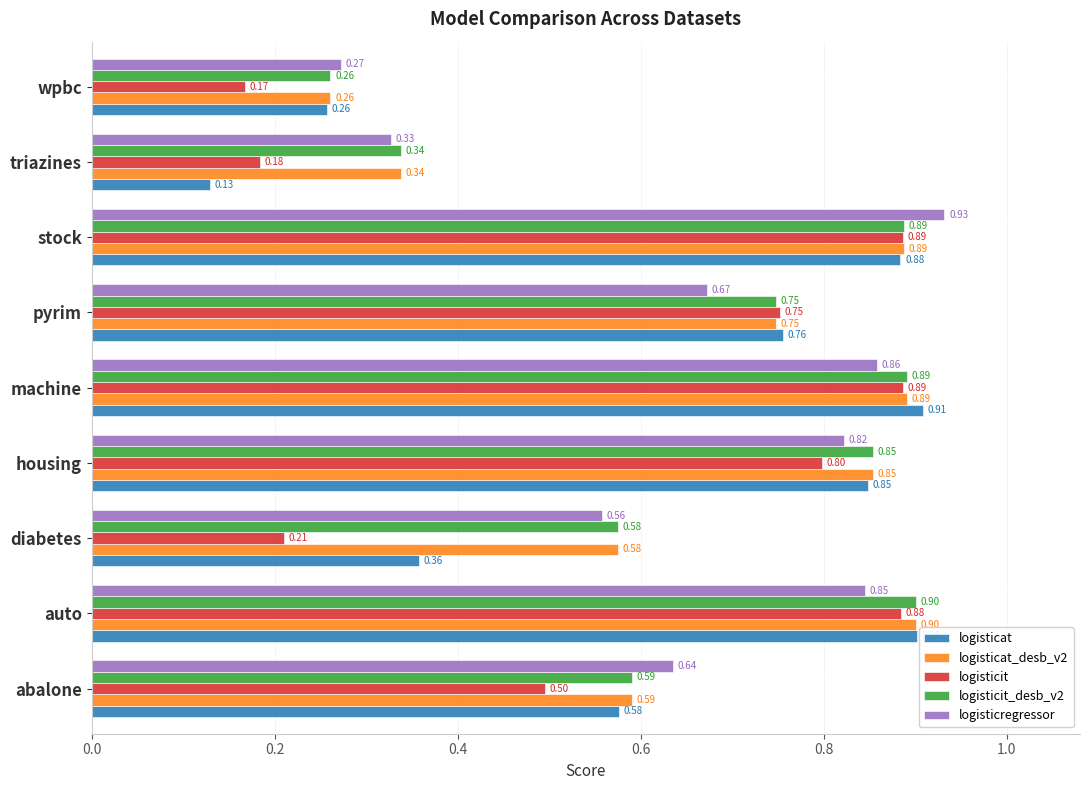

What is the total value across all series at housing?

4.2